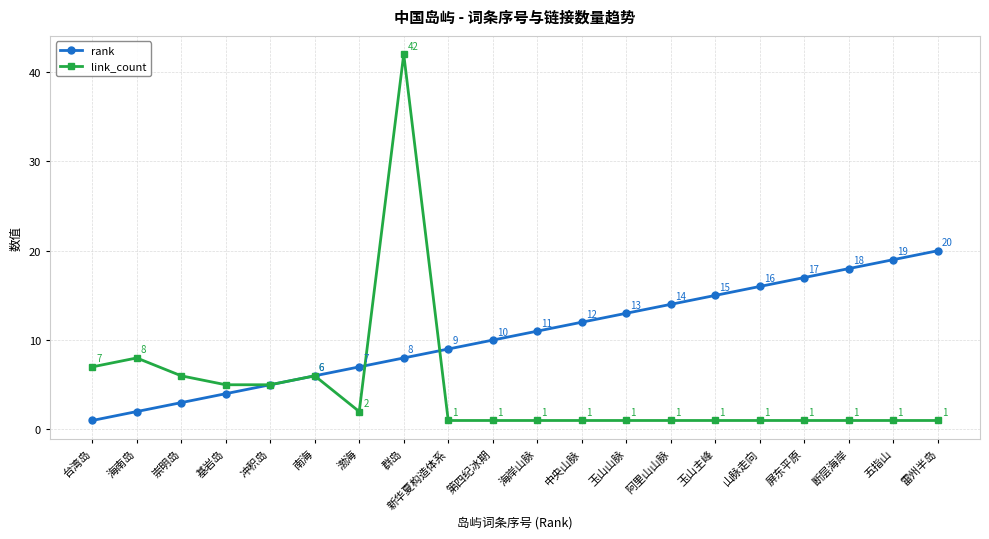

What is the sum of all link_count values?

93